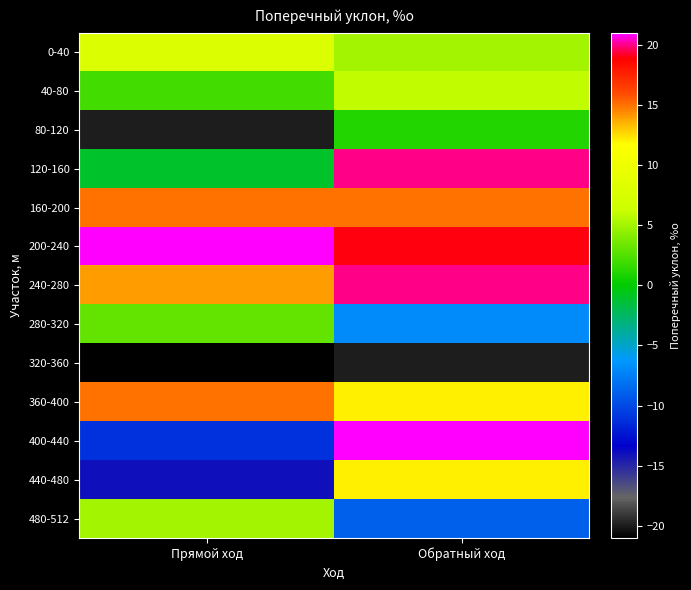

How many categories are shown in the chart?

2